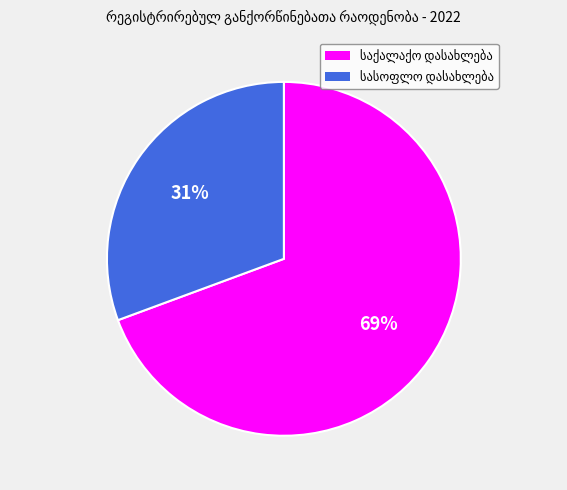

To the nearest percent, what is the average slice percentage?

50%